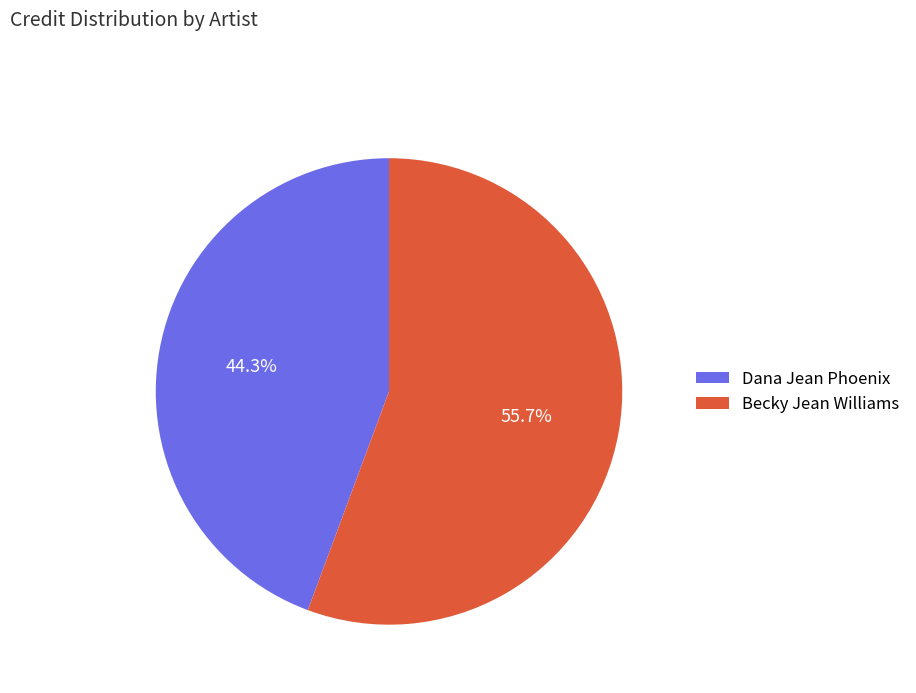

Between Becky Jean Williams and Dana Jean Phoenix, which is larger?

Becky Jean Williams